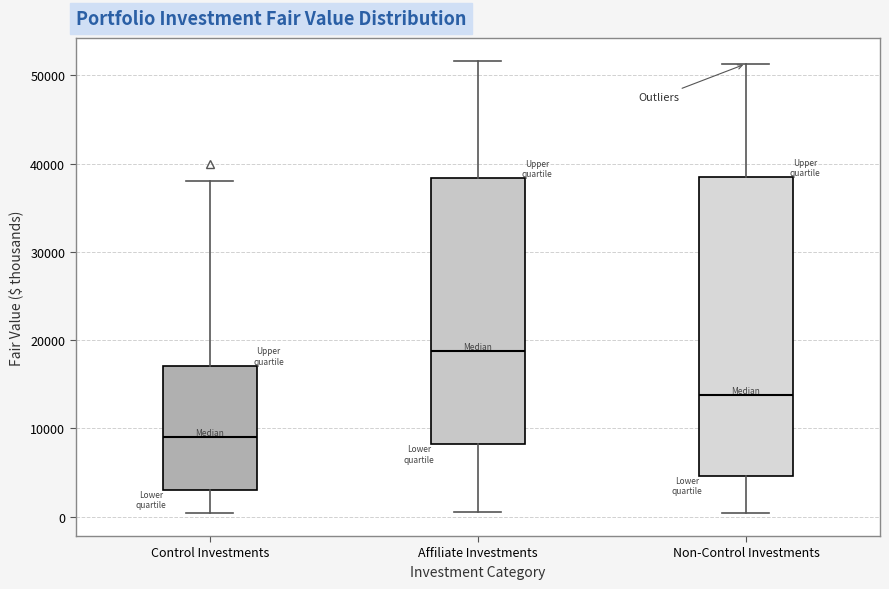

Reading left to right, read every box against the y-axis: the position of its median line, the range the box covers, and the ends of its whiskers. The values are not printed on the chart, so give them approximately, as read against the axis.

Control Investments: median 9000, box 3000 to 17000, whiskers 0 to 38000
Affiliate Investments: median 19000, box 8000 to 38000, whiskers 0 to 52000
Non-Control Investments: median 14000, box 5000 to 38000, whiskers 0 to 51000